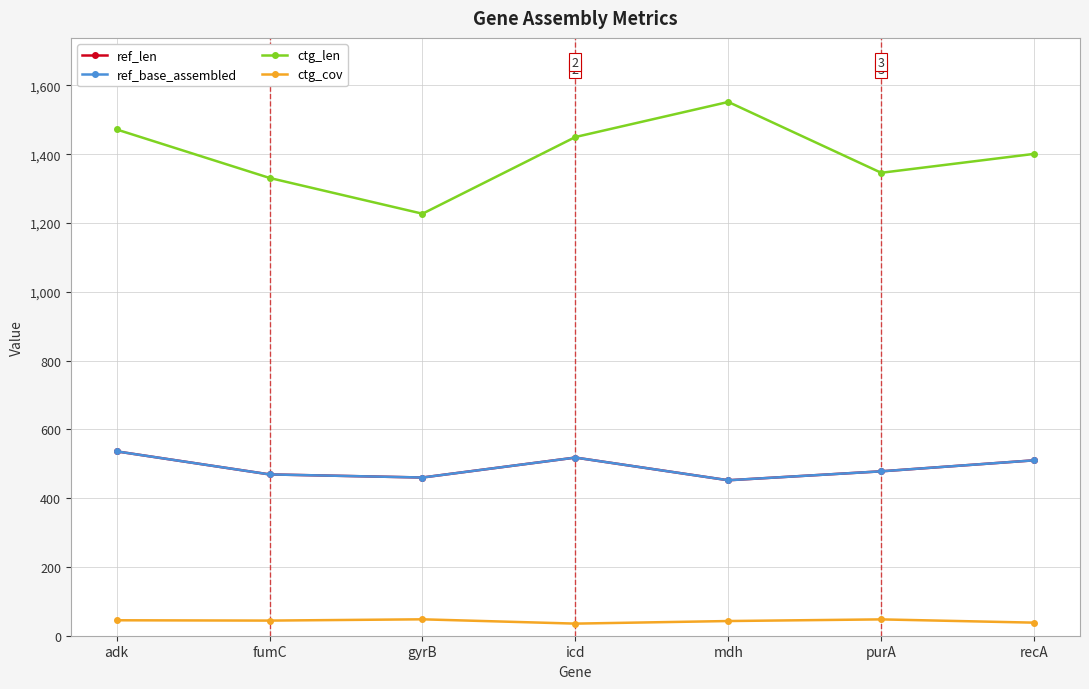

Does the chart have visible grid lines?

Yes